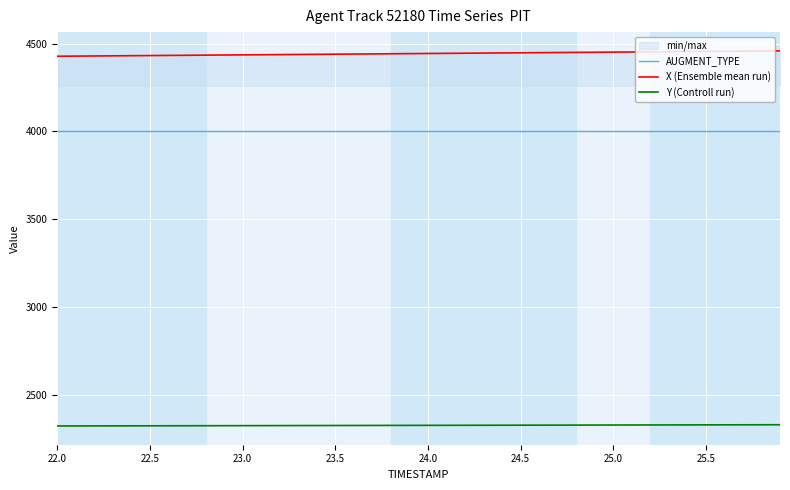

List the series in order of their peak value, highest first.

X (Ensemble mean run), AUGMENT_TYPE, Y (Controll run)